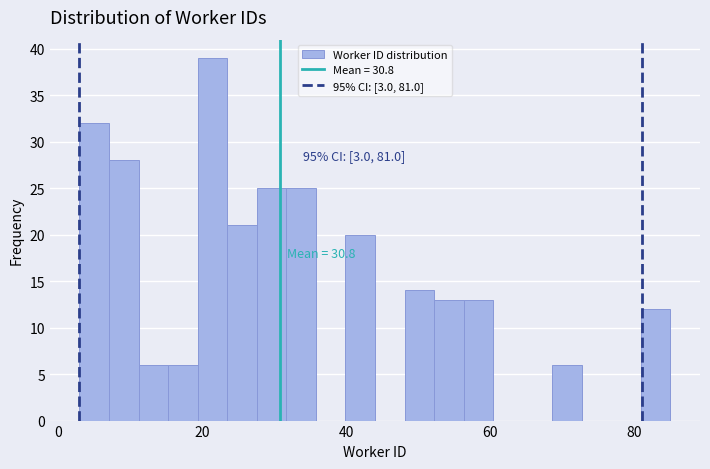

Around what value on the x-axis is the tallest bar? Give the approximate position of its centre, as read against the axis.

22